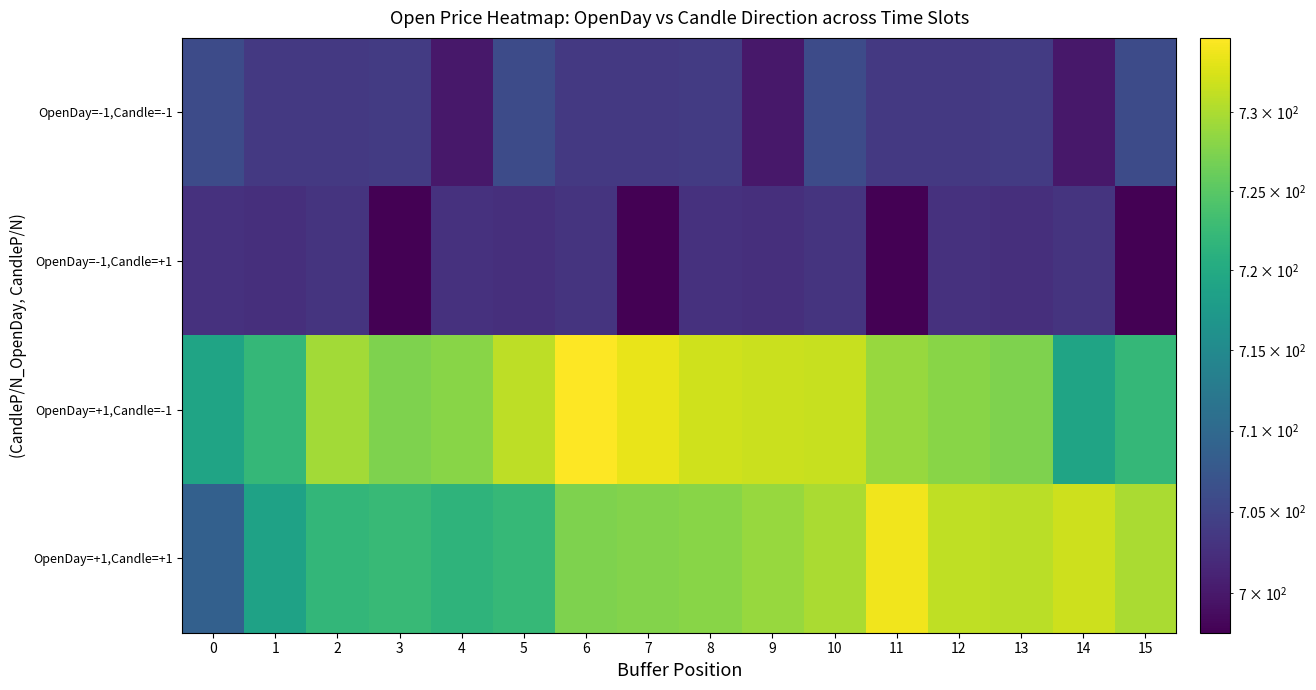

Which series has the widest spread of values?

OpenDay=+1,Candle=+1